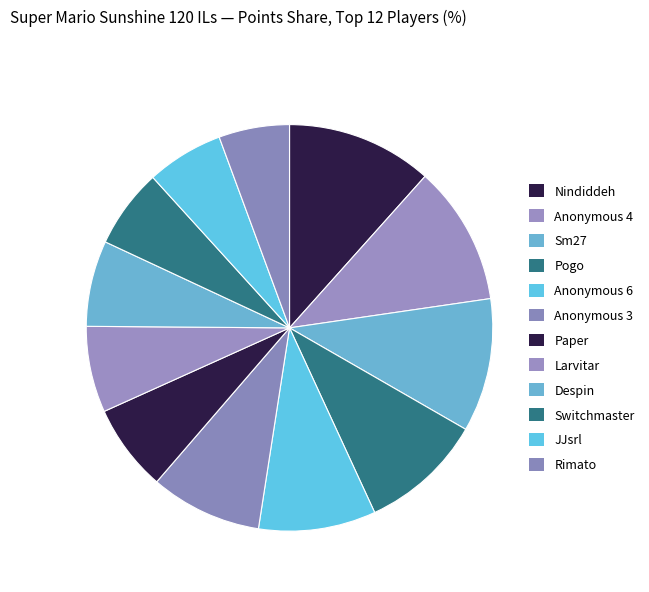

Is there any slice that represents more than half of the pie?

No